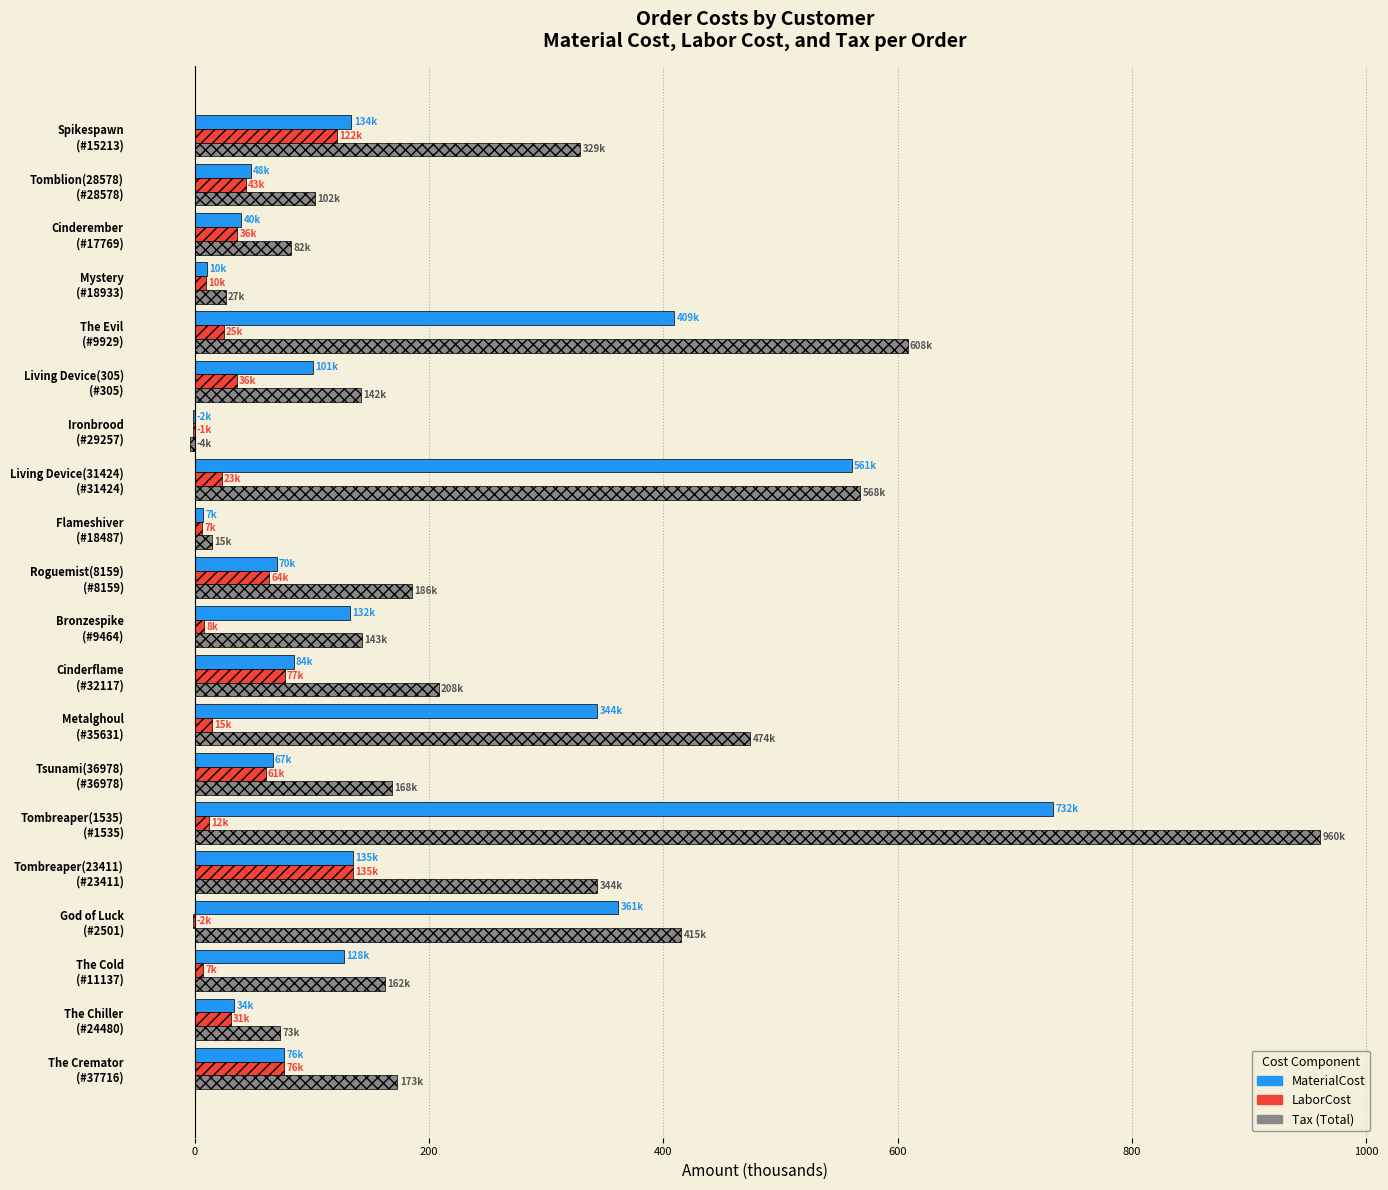

What is the maximum value for LaborCost?

135.3